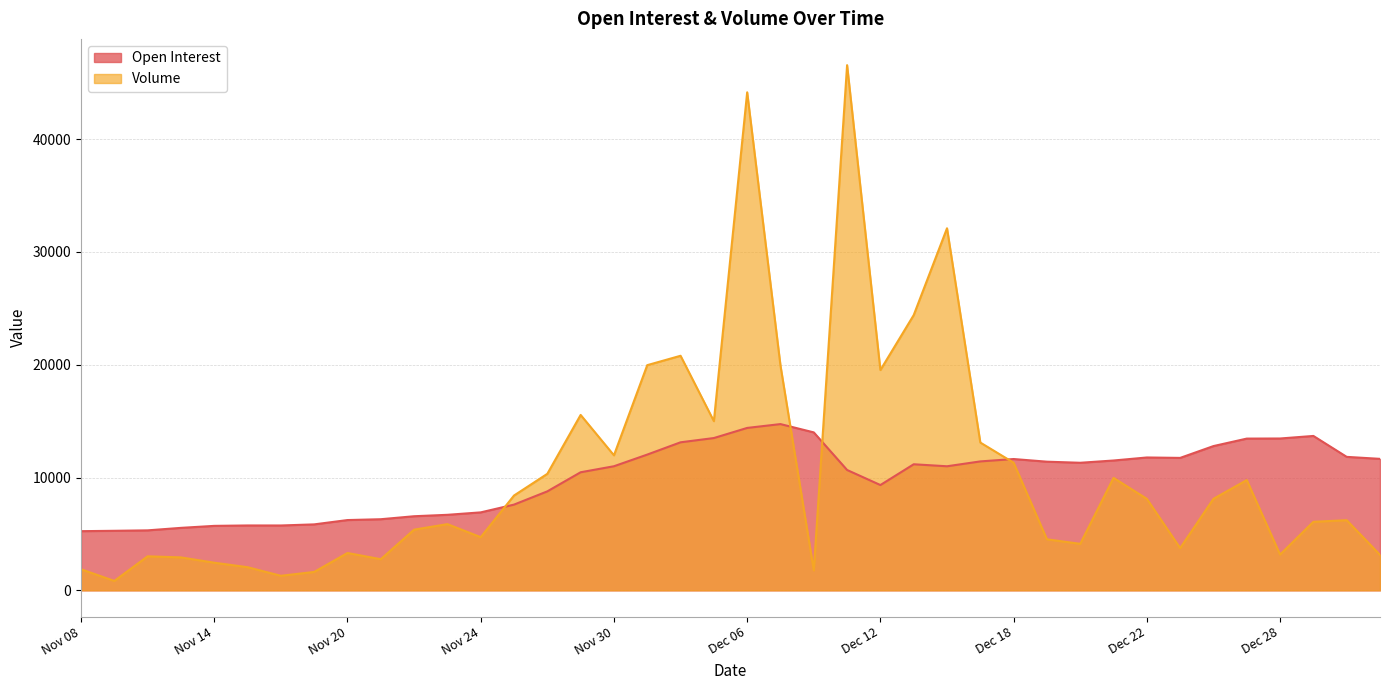

Reading left to right, transcribe all the data shown in this chart.

Open Interest: Nov 08=5244	Nov 09=5277	Nov 10=5316	Nov 13=5537	Nov 14=5714	Nov 15=5750	Nov 16=5748	Nov 17=5846	Nov 20=6229	Nov 21=6303	Nov 22=6568	Nov 23=6694	Nov 24=6910	Nov 27=7599	Nov 28=8773	Nov 29=10466	Nov 30=10999	Dec 01=12033	Dec 04=13121	Dec 05=13499	Dec 06=14396	Dec 07=14736	Dec 08=14000	Dec 11=10667	Dec 12=9333	Dec 13=11174	Dec 14=10997	Dec 15=11428	Dec 18=11639	Dec 19=11403	Dec 20=11307	Dec 21=11508	Dec 22=11776	Dec 25=11739	Dec 26=12787	Dec 27=13450	Dec 28=13459	Dec 29=13685	Jan 02=11830	Jan 03=11654
Volume: Nov 08=1867	Nov 09=833	Nov 10=3016	Nov 13=2919	Nov 14=2449	Nov 15=2051	Nov 16=1289	Nov 17=1631	Nov 20=3310	Nov 21=2759	Nov 22=5379	Nov 23=5868	Nov 24=4713	Nov 27=8404	Nov 28=10328	Nov 29=15547	Nov 30=11968	Dec 01=19960	Dec 04=20792	Dec 05=14996	Dec 06=44145	Dec 07=19917	Dec 08=1766	Dec 11=46553	Dec 12=19526	Dec 13=24396	Dec 14=32094	Dec 15=13099	Dec 18=11313	Dec 19=4524	Dec 20=4121	Dec 21=9968	Dec 22=8110	Dec 25=3744	Dec 26=8112	Dec 27=9774	Dec 28=3170	Dec 29=6075	Jan 02=6217	Jan 03=3144